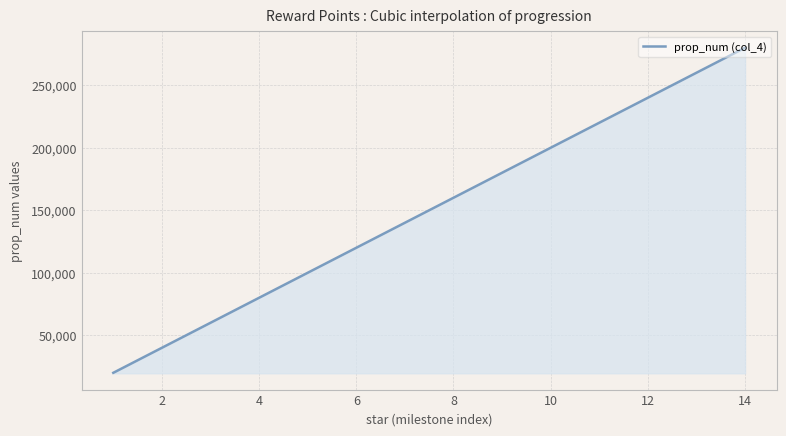

What is the difference between the maximum and minimum values?

260000.0